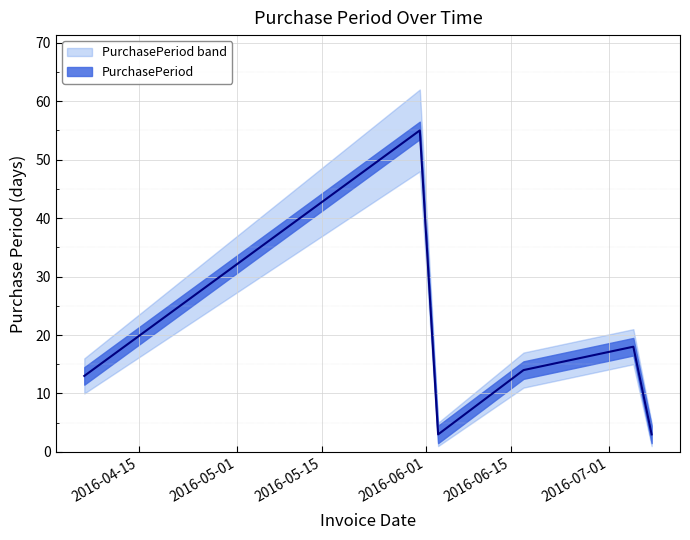

Reading right to left, what are all the values shown in this chart?

2016-07-08=3	2016-07-05=18	2016-06-17=14	2016-06-03=3	2016-05-31=55	2016-04-06=13